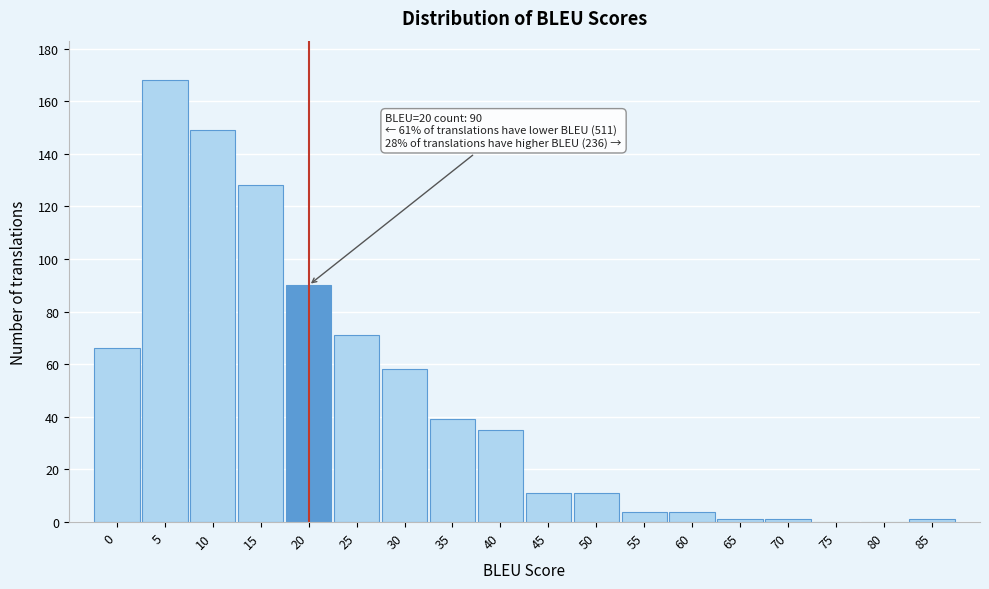

Reading left to right, transcribe all the data shown in this chart.

0=66	5=168	10=149	15=128	20=90	25=71	30=58	35=39	40=35	45=11	50=11	55=4	60=4	65=1	70=1	75=0	80=0	85=1